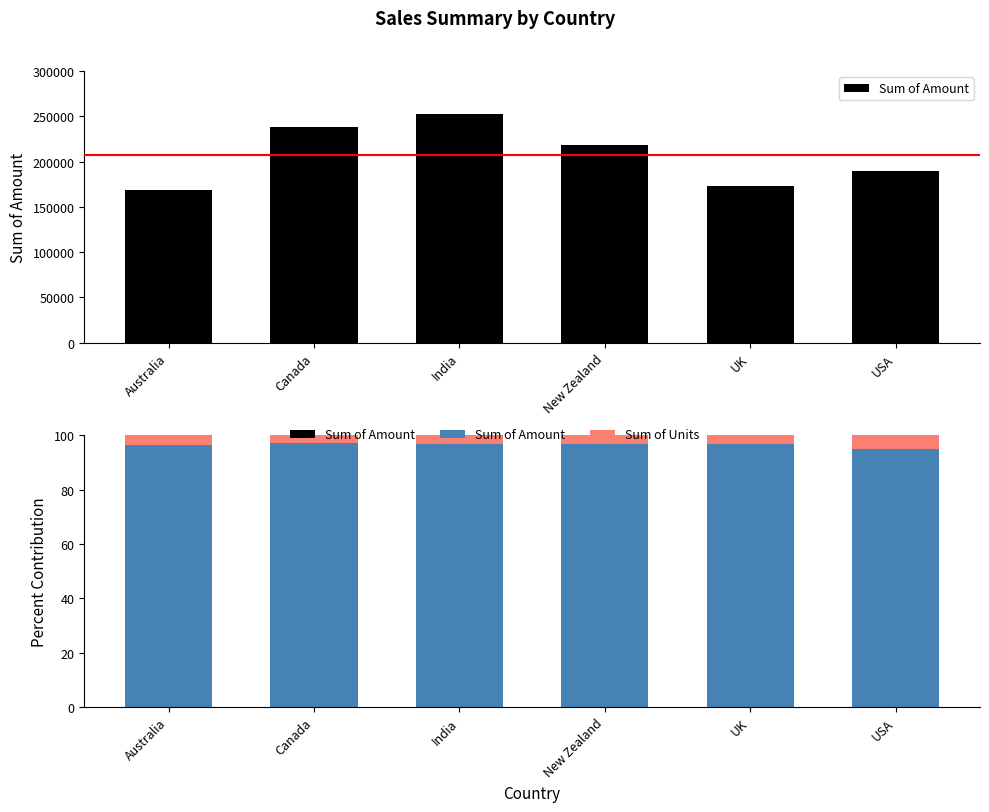

What is the spread (max minus min) of values at New Zealand?

93.4